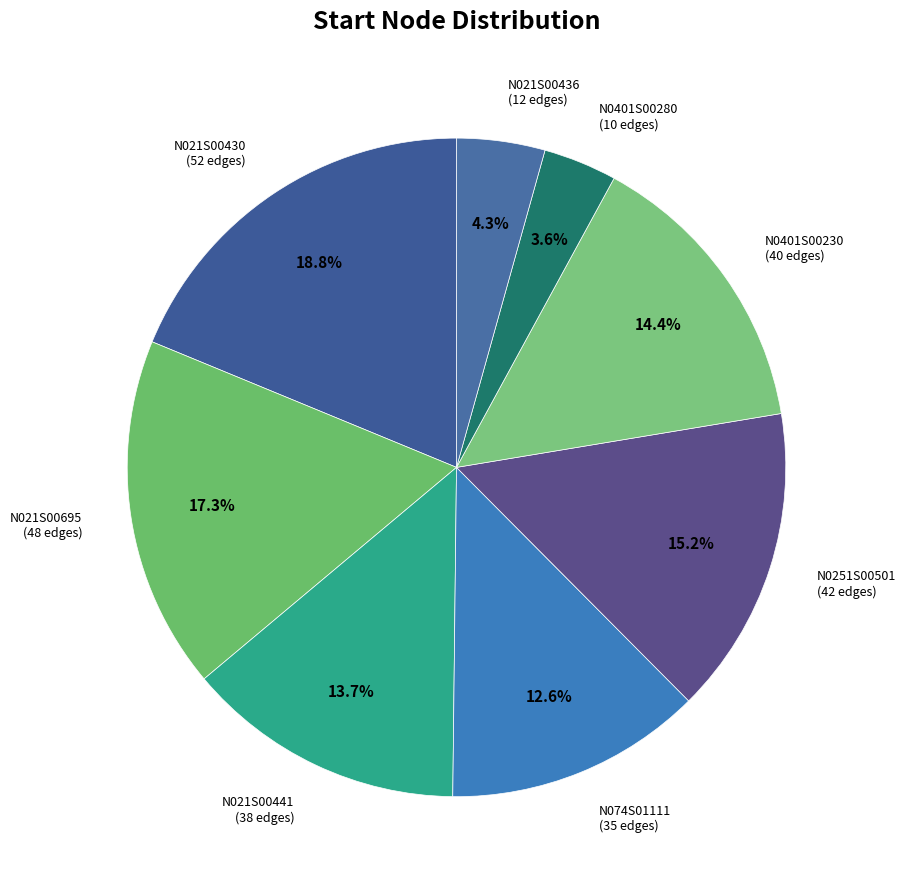

Count the number of slices in the pie.

8